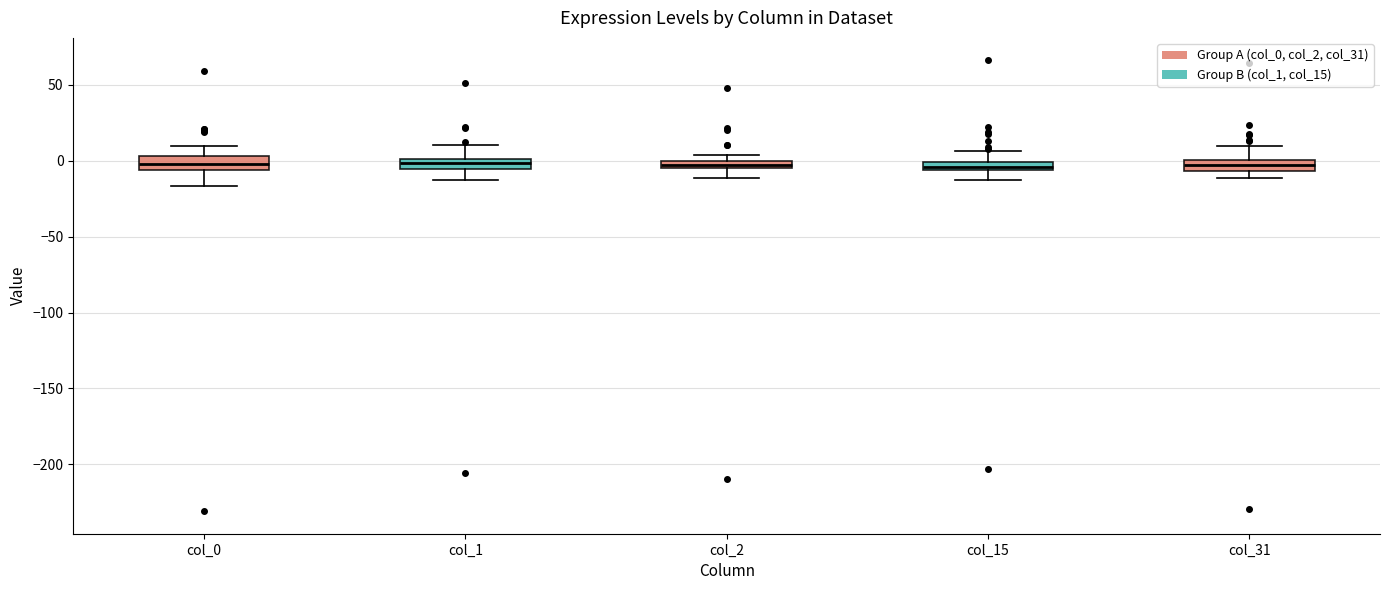

Where does the lower whisker of the box for col_2 end on the y-axis? The values are not printed on the chart, so give them approximately, as read against the axis.

-10